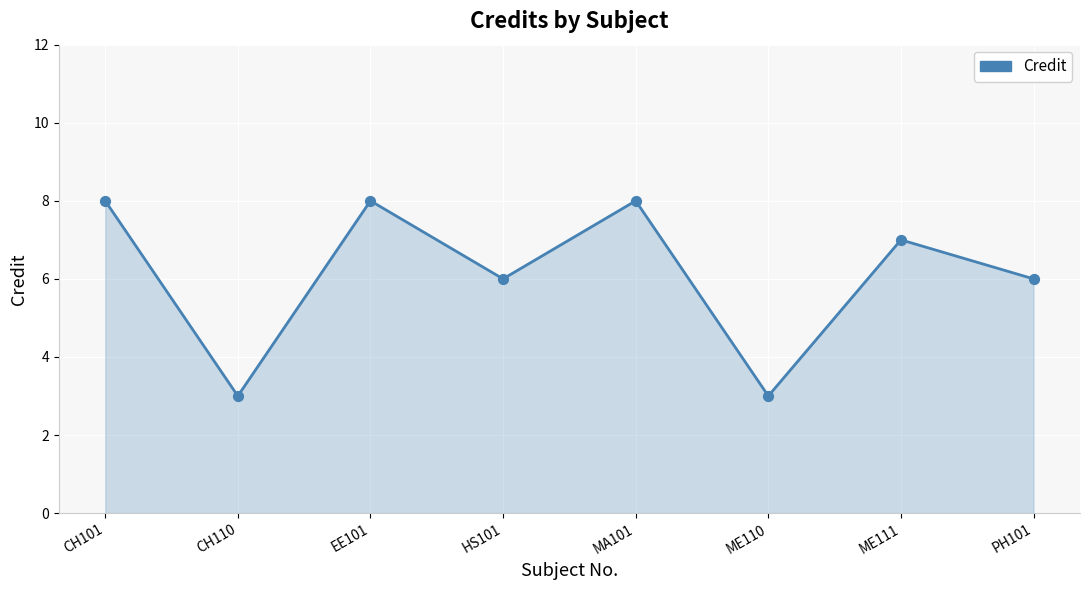

What is the change in value from CH101 to CH110?

-5